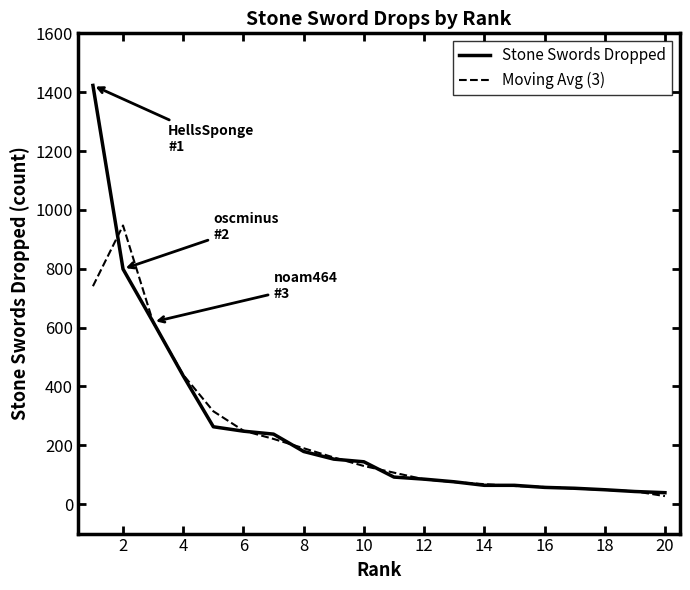

Which series has the widest spread of values?

Stone Swords Dropped